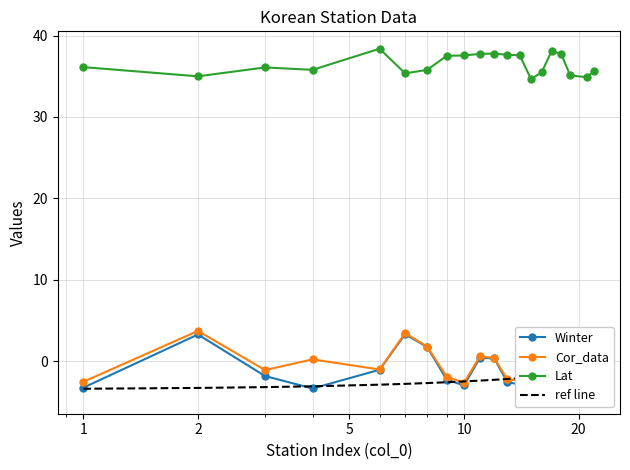

True or false: Lat has more than 0 points higher than both neighbors.

True